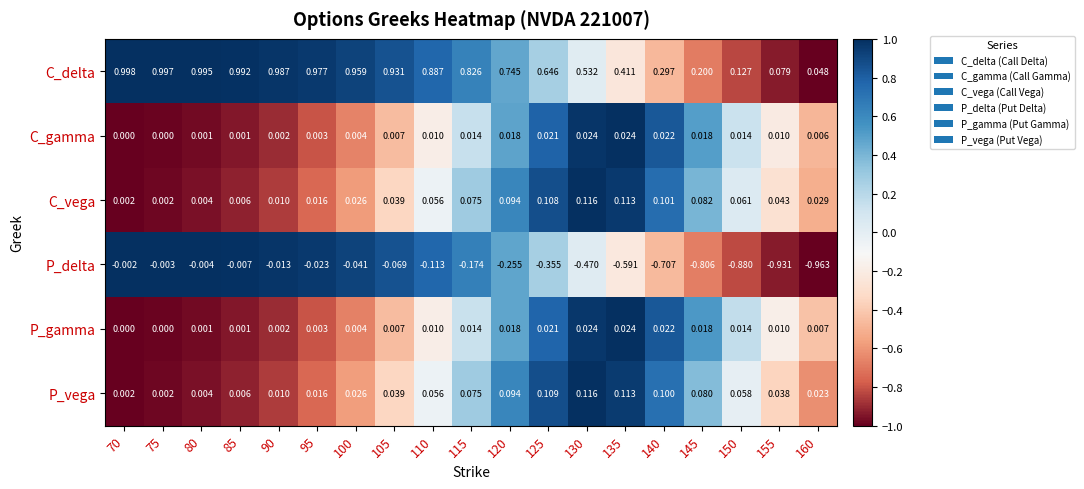

How many data points in P_gamma are above 0?

17